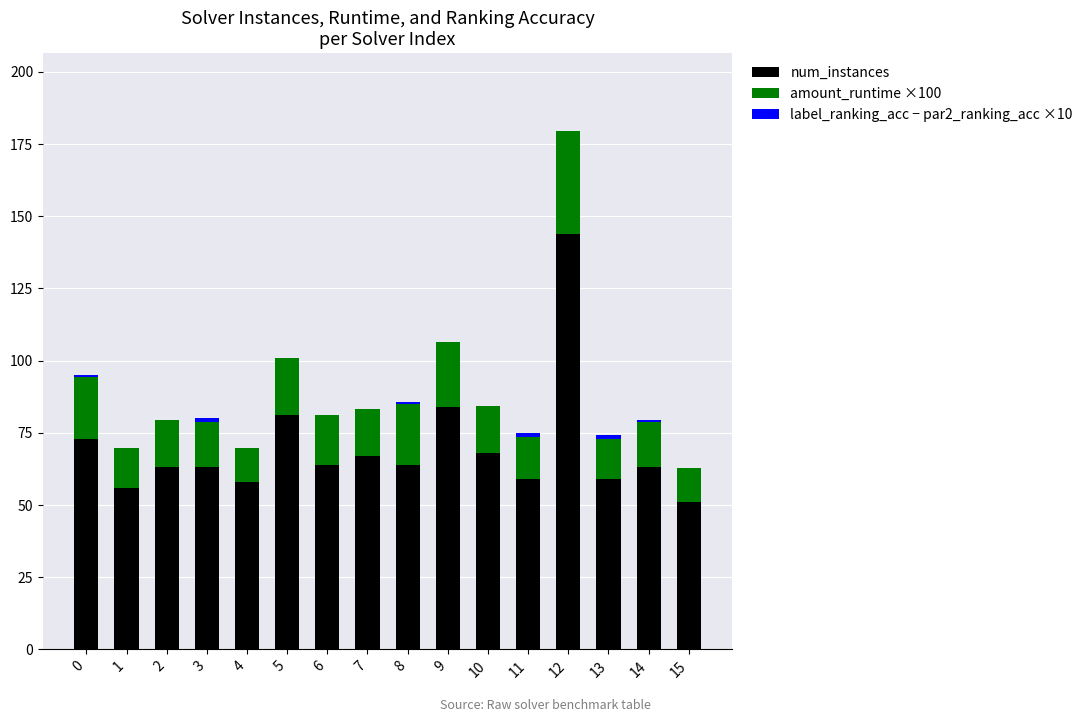

What is the total value across all series at 7?

83.2